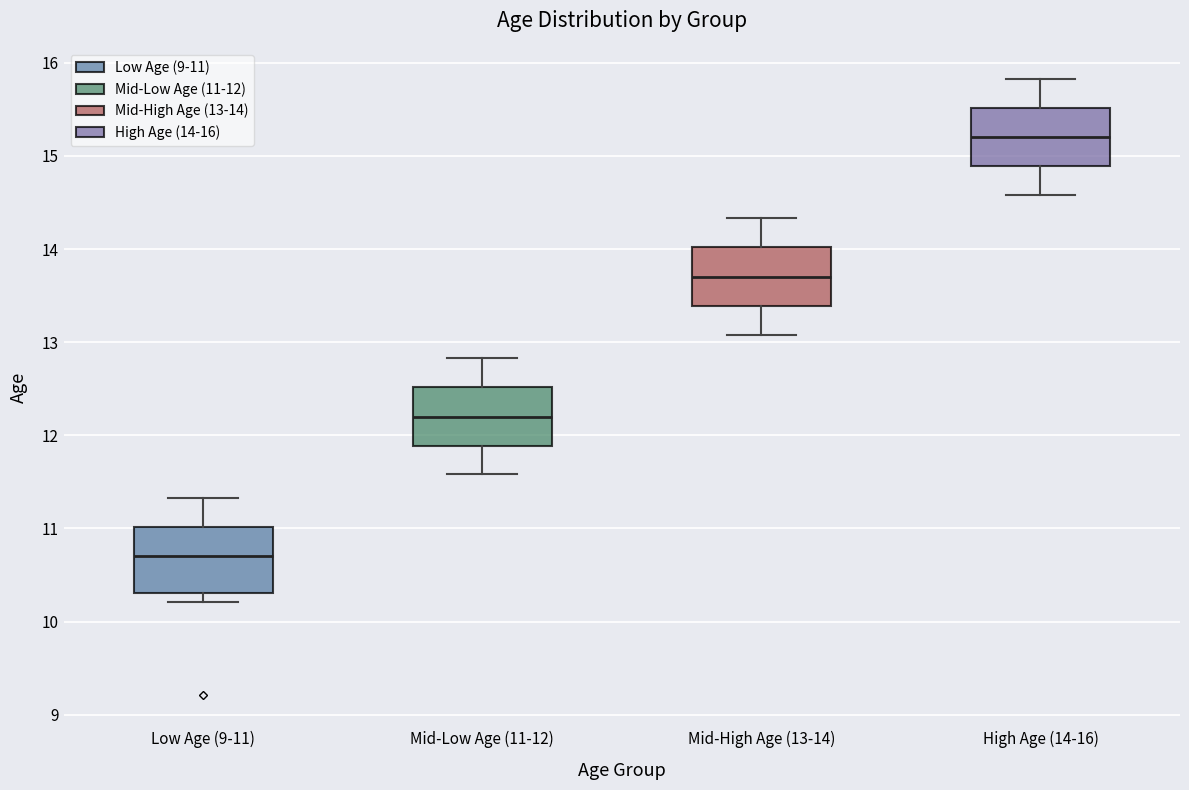

Where does the upper whisker of the box for High Age (14-16) end on the y-axis? The values are not printed on the chart, so give them approximately, as read against the axis.

15.8